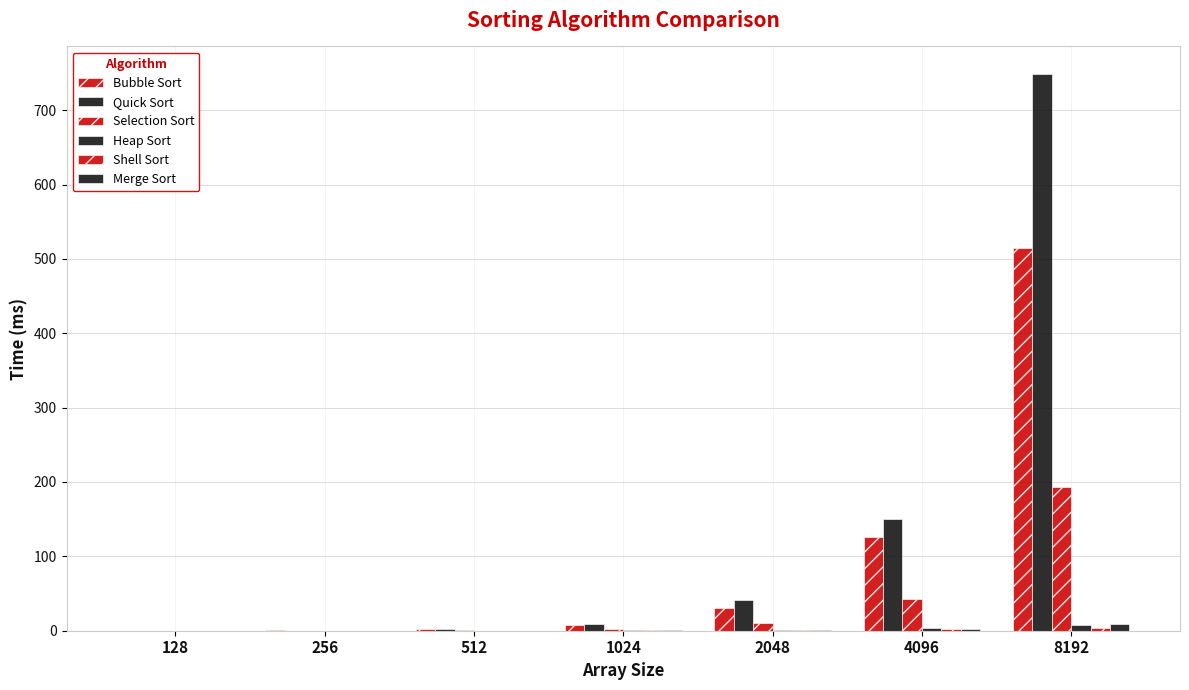

How many data points in Quick Sort are above 9?

4